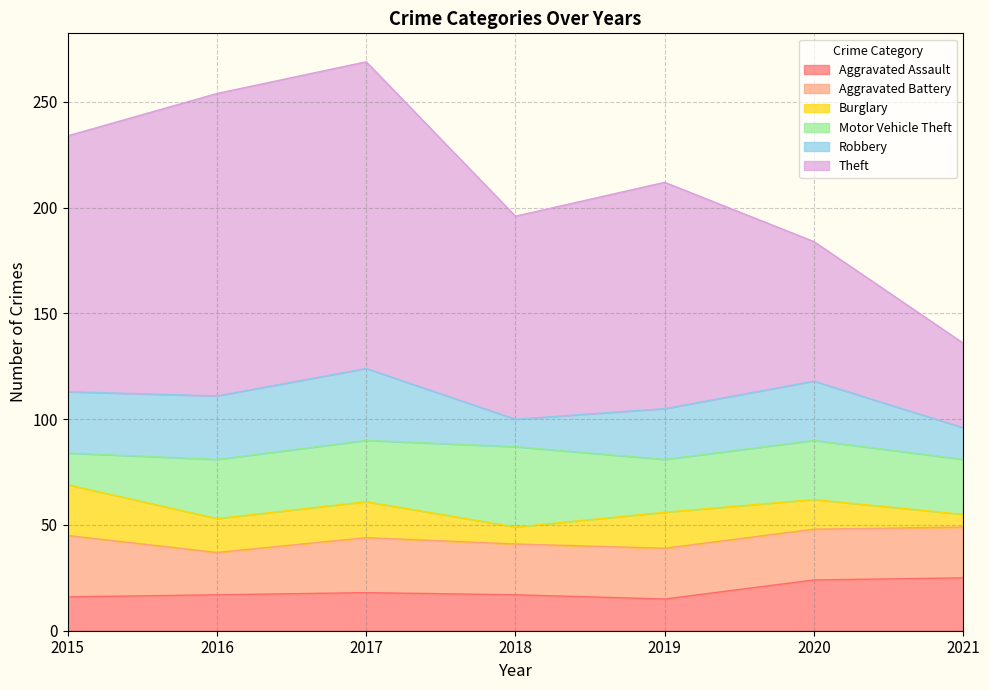

How many lines are shown in the chart?

6